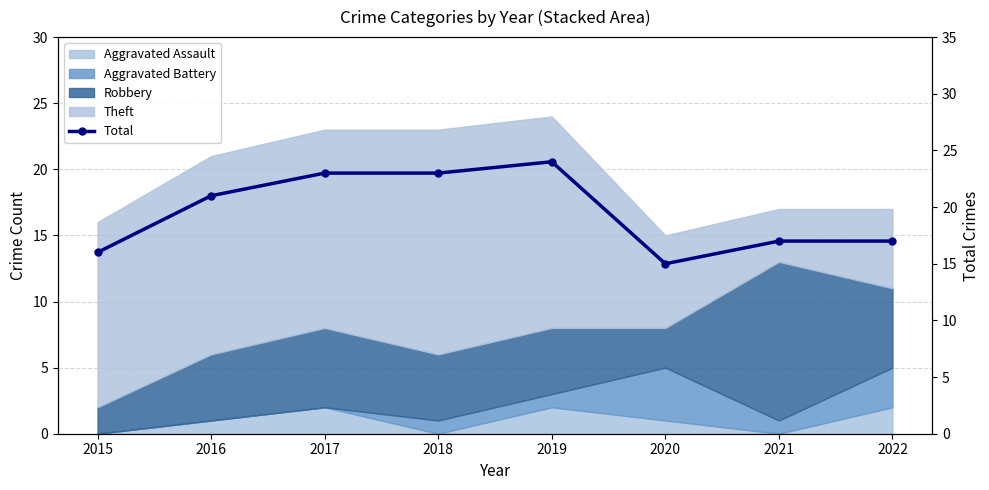

How many lines are shown in the chart?

1